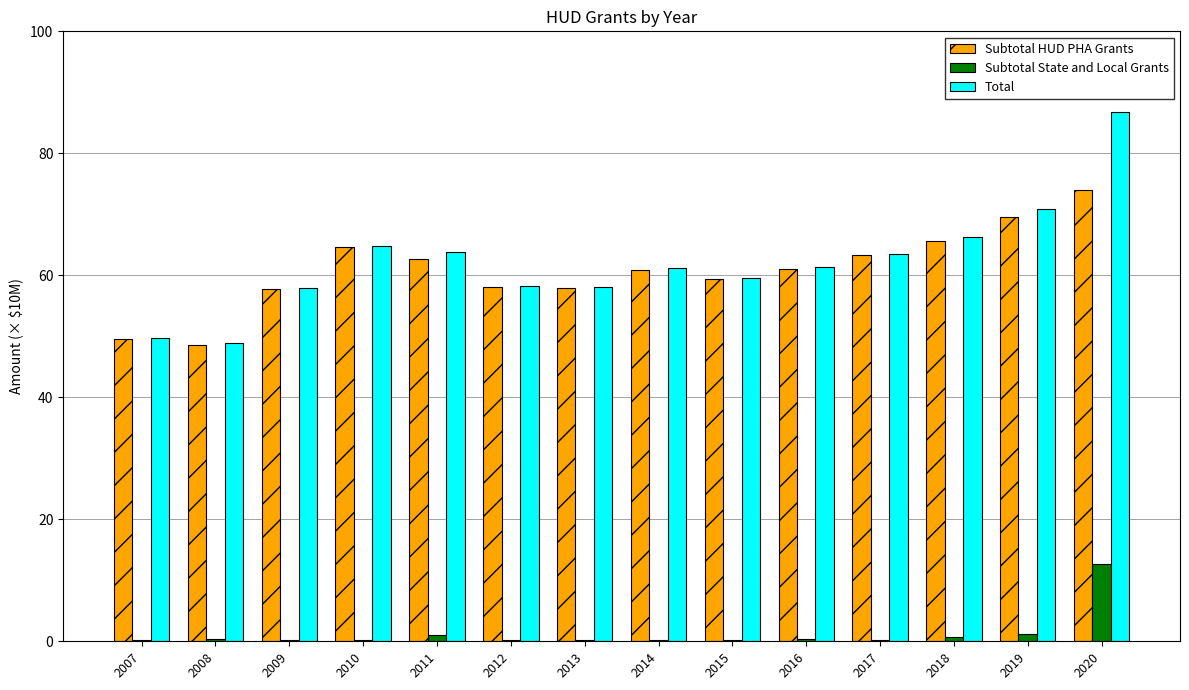

What is the sum of all Subtotal HUD PHA Grants values?

853.0